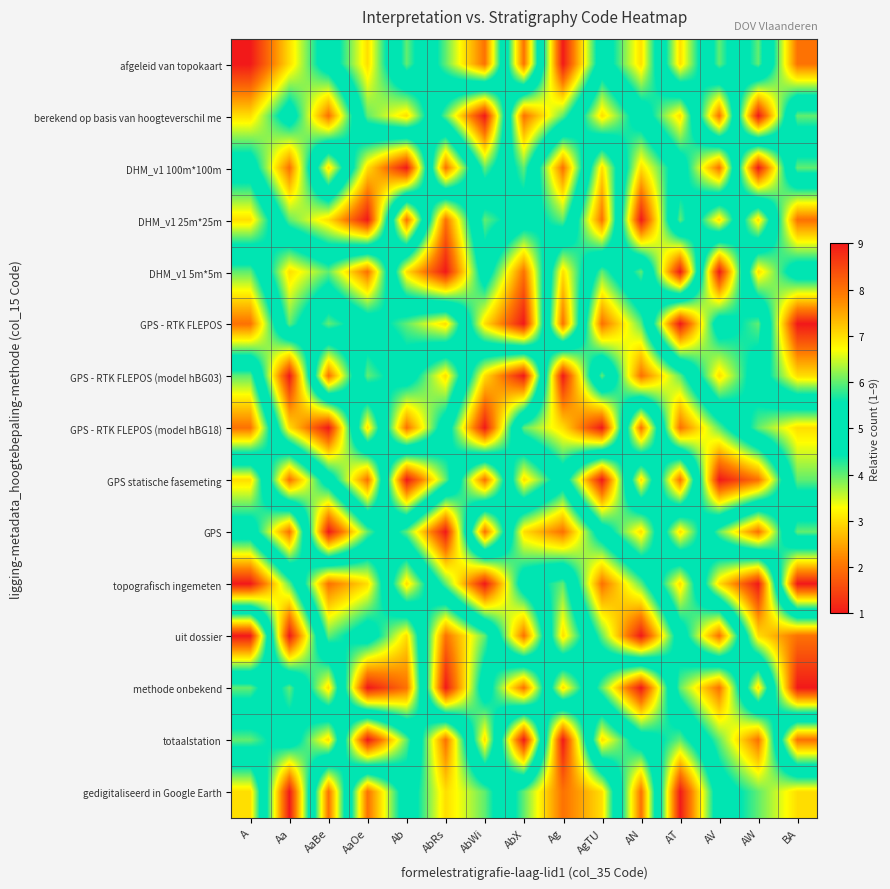

What is the spread (max minus min) of values at AaBe?

8